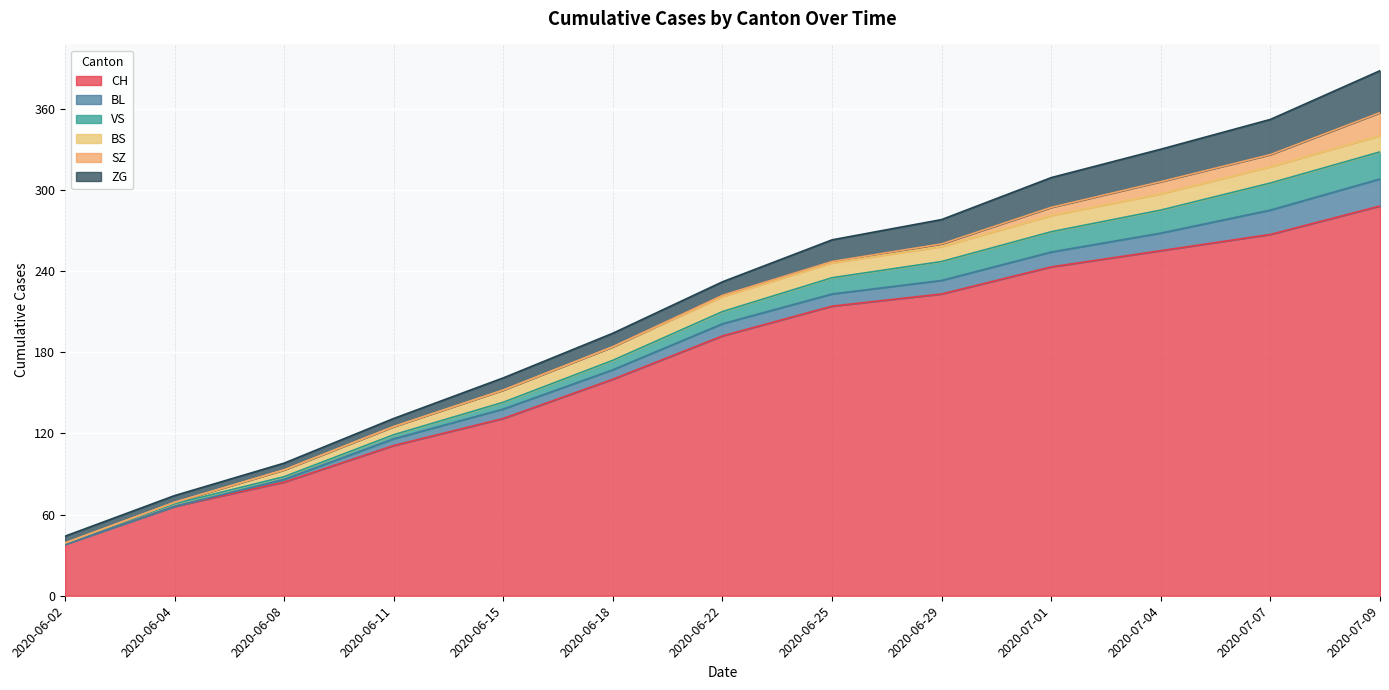

Which category has the lowest value across all series?

2020-06-02